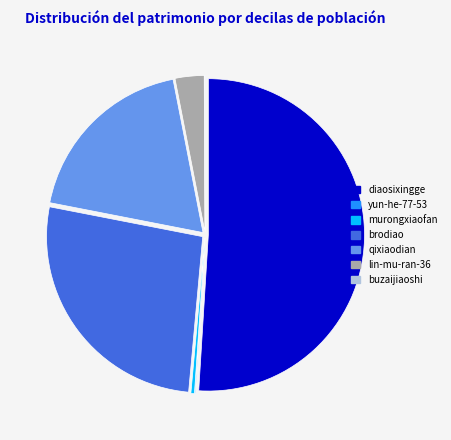

The brodiao slice represents 33% of the pie. True or false?

False